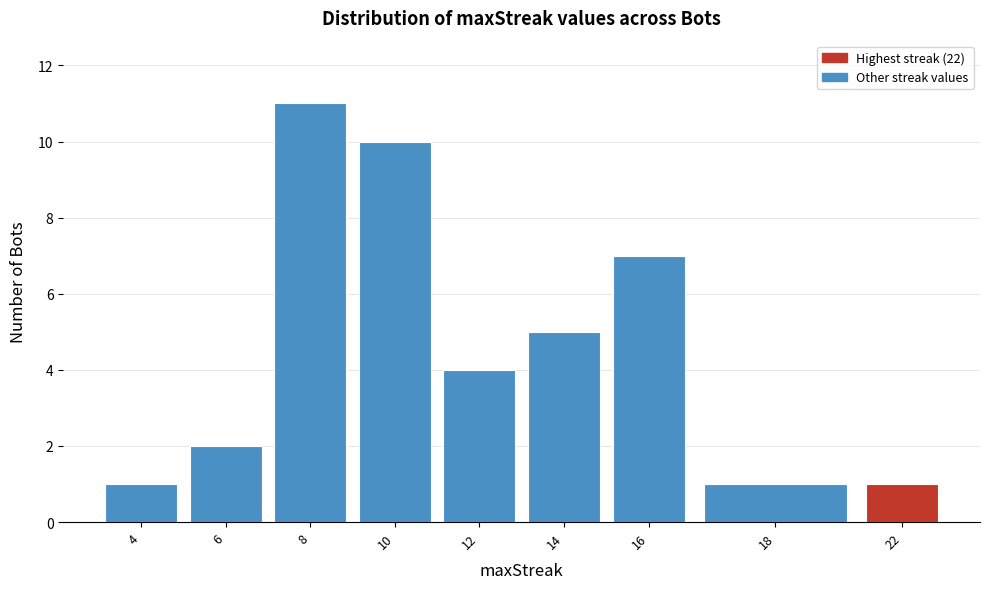

Reading left to right, what are all the values shown in this chart?

4=1	6=2	8=11	10=10	12=4	14=5	16=7	18=1	22=1